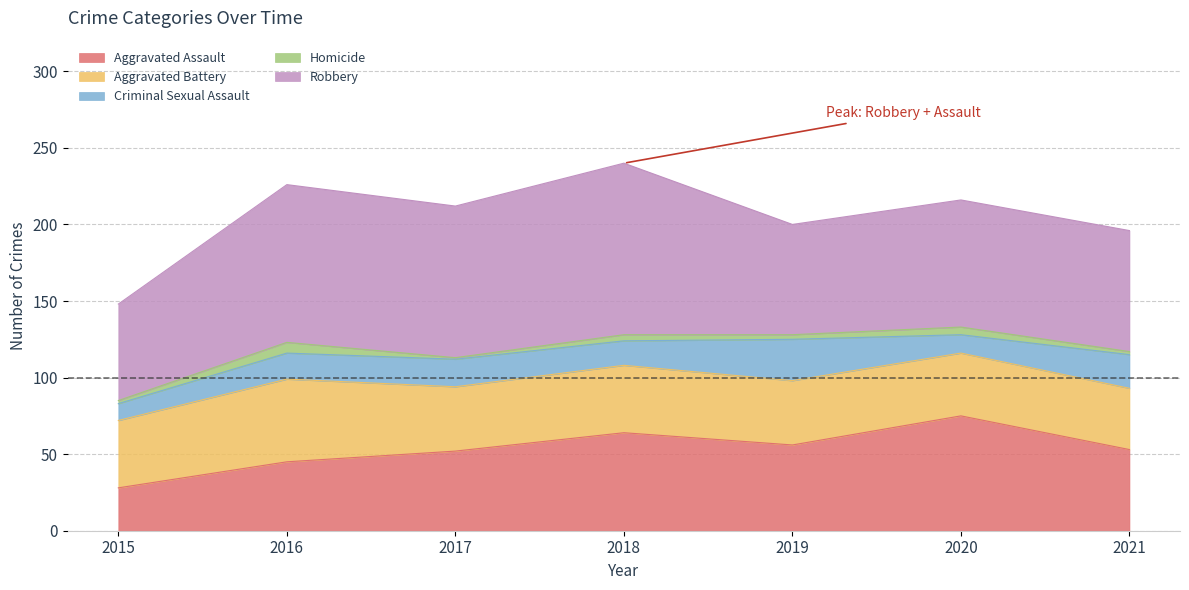

What is the value of the Aggravated Assault point at the 6th from the left?

75